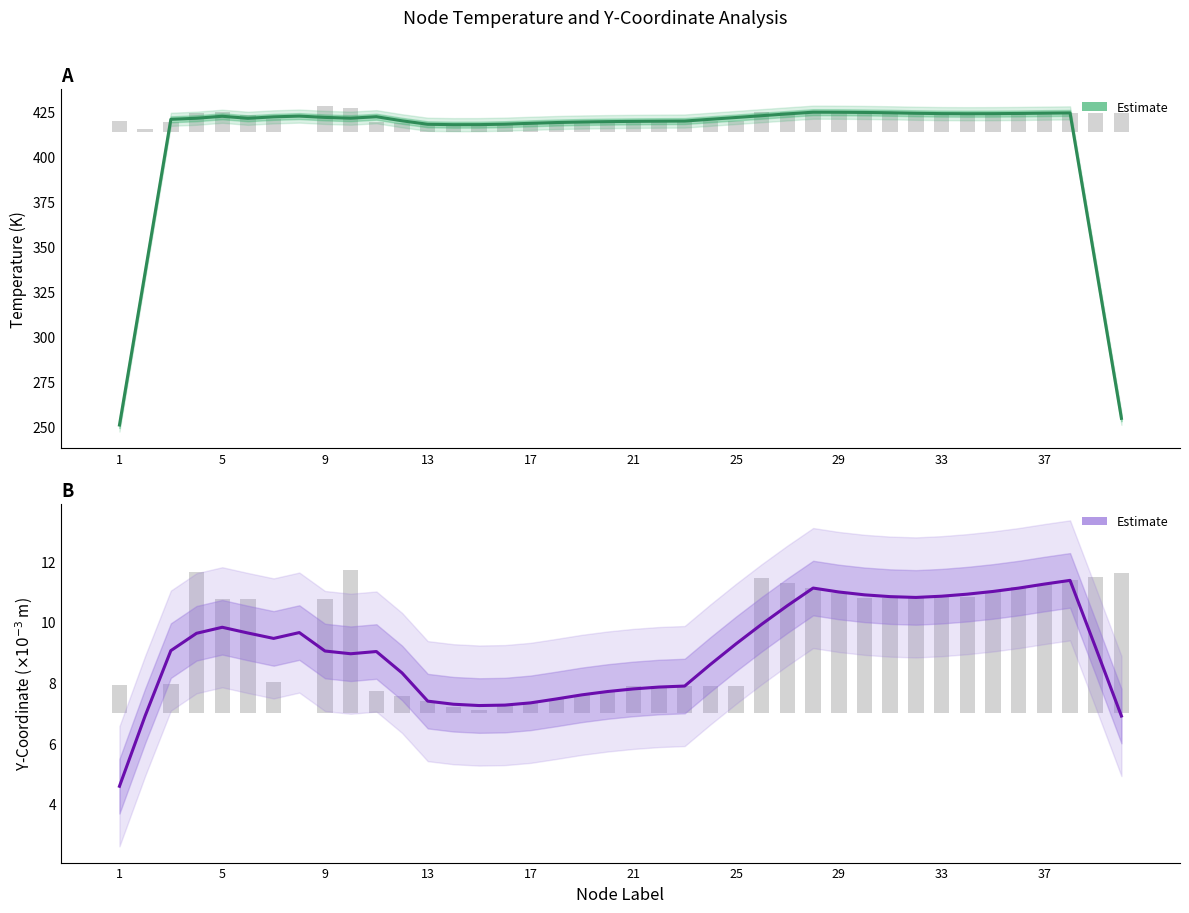

Is it true that the value at 29 is 3.7?

False